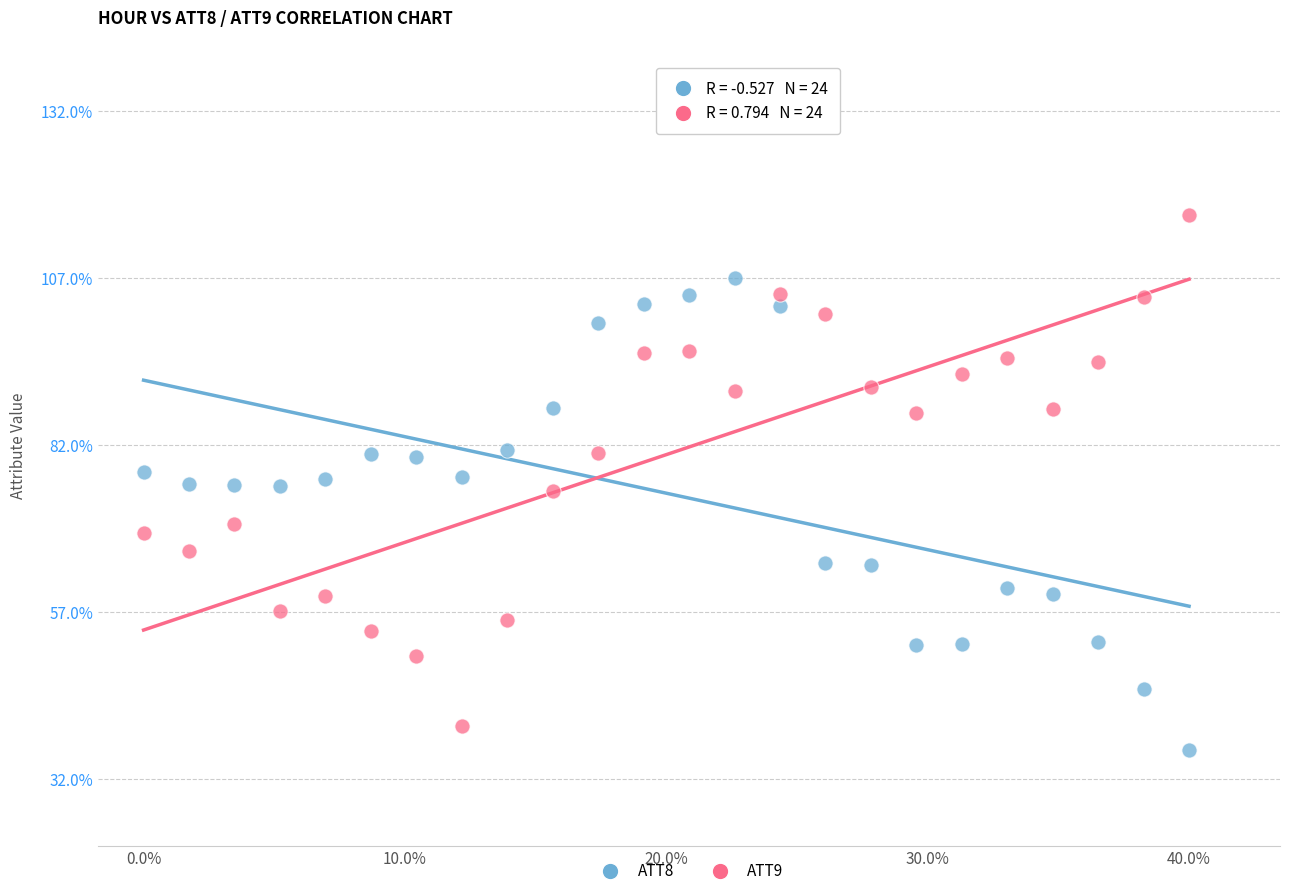

What are all the series names shown in the legend?

ATT8, ATT9